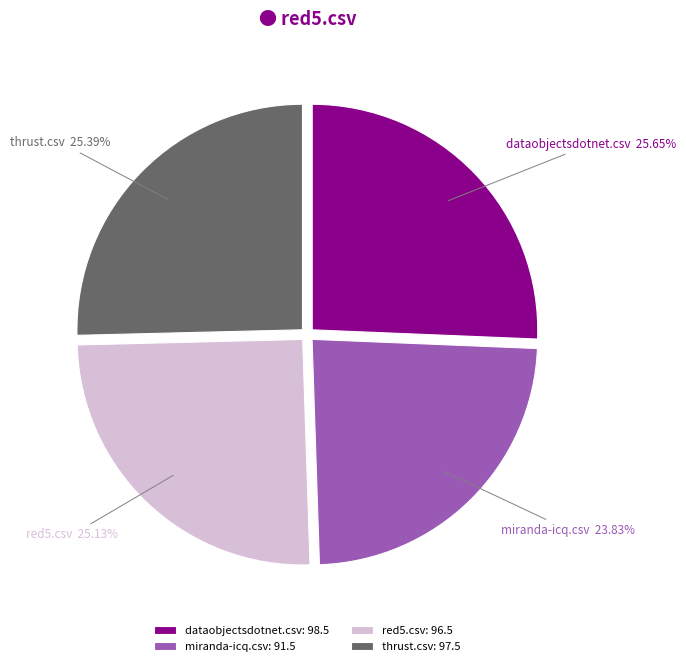

Does red5.csv represent more than half of the total?

No